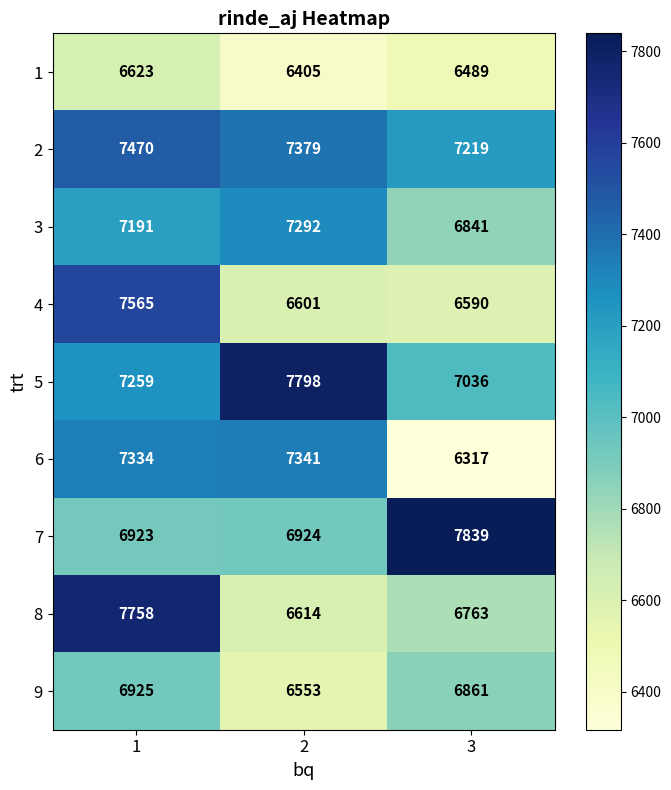

Which series changed the most between 1 and 3?

6